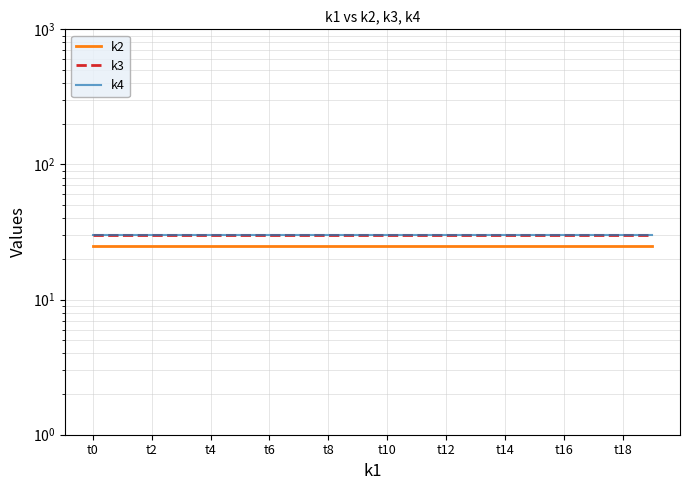

What is the label of the 10th point from the right?

t10